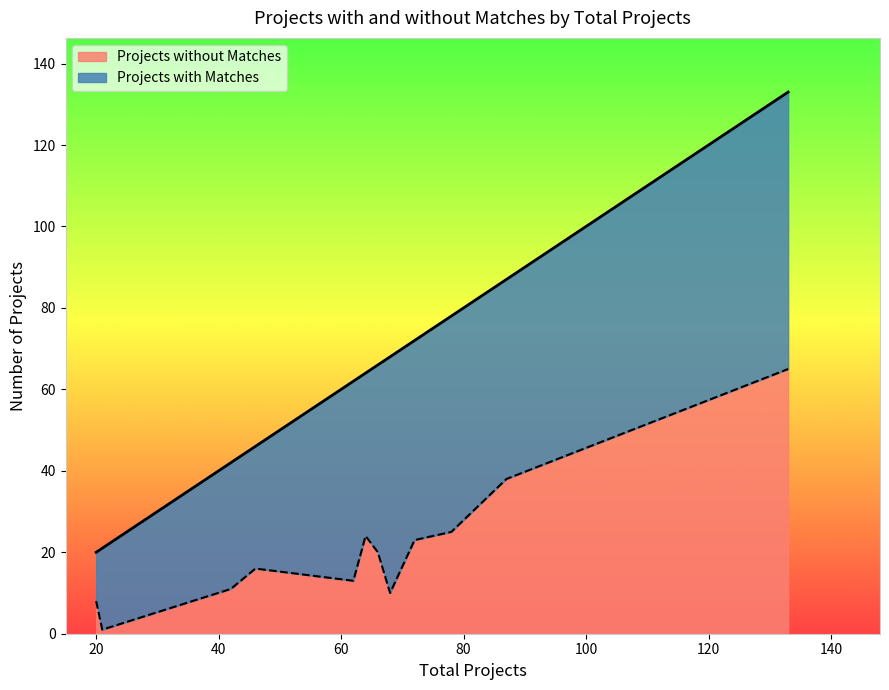

At projects_with_matches, list the series in order from smallest to largest.

projects_without_matches, projects_with_matches, total_projects